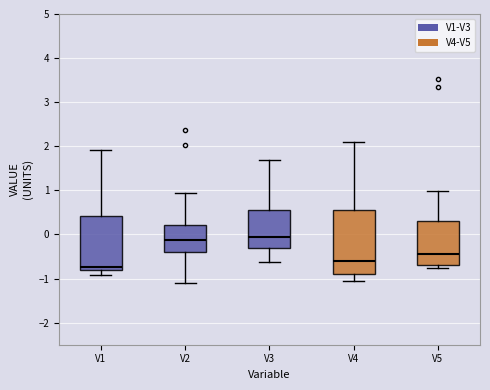

Reading left to right, read every box against the y-axis: the position of its median line, the range the box covers, and the ends of its whiskers. The values are not printed on the chart, so give them approximately, as read against the axis.

V1: median -0.7, box -0.8 to 0.4, whiskers -0.9 to 1.9
V2: median -0.1, box -0.4 to 0.2, whiskers -1.1 to 0.9
V3: median -0.1, box -0.3 to 0.6, whiskers -0.6 to 1.7
V4: median -0.6, box -0.9 to 0.5, whiskers -1.1 to 2.1
V5: median -0.4, box -0.7 to 0.3, whiskers -0.8 to 1.0